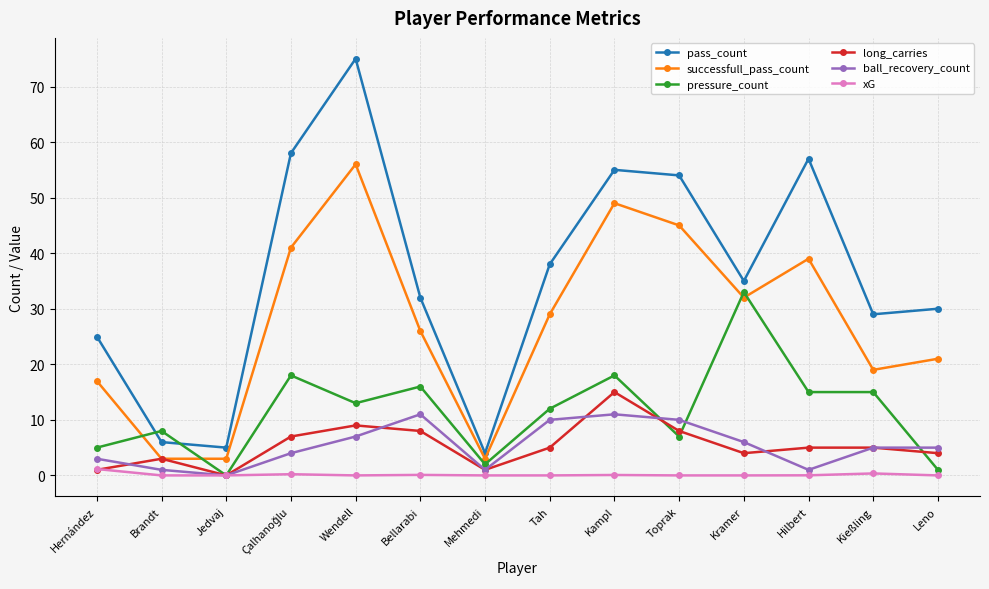

What is the value of the ball_recovery_count point at the 4th from the left?

4.0